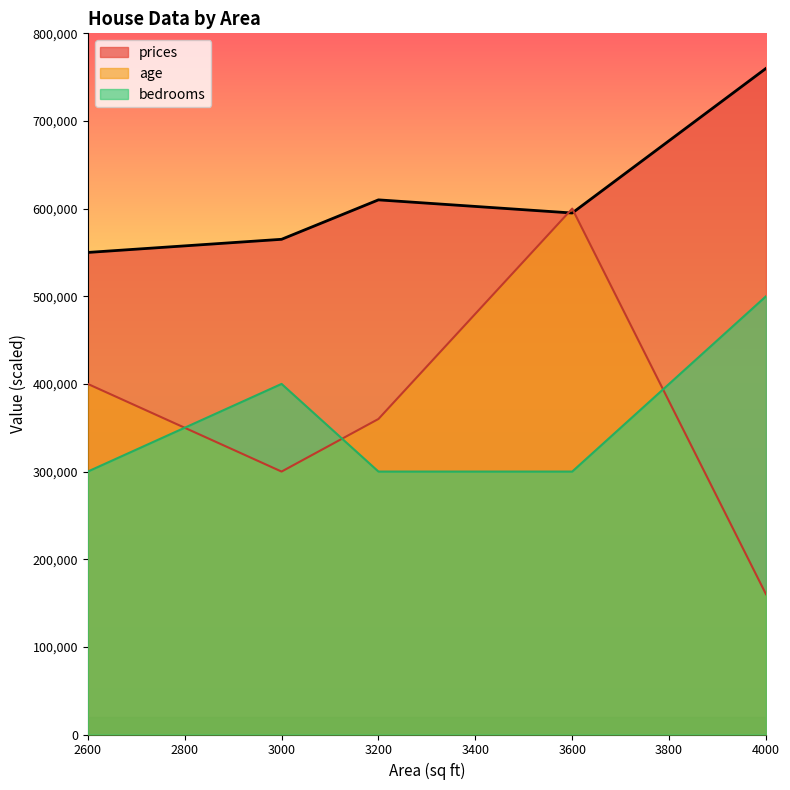

Reading left to right, what are all the values shown in this chart?

age: 2600=400000	3000=300000	3200=360000	3600=600000	4000=160000
prices: 2600=550000	3000=565000	3200=610000	3600=595000	4000=760000
bedrooms: 2600=300000	3000=400000	3200=300000	3600=300000	4000=500000